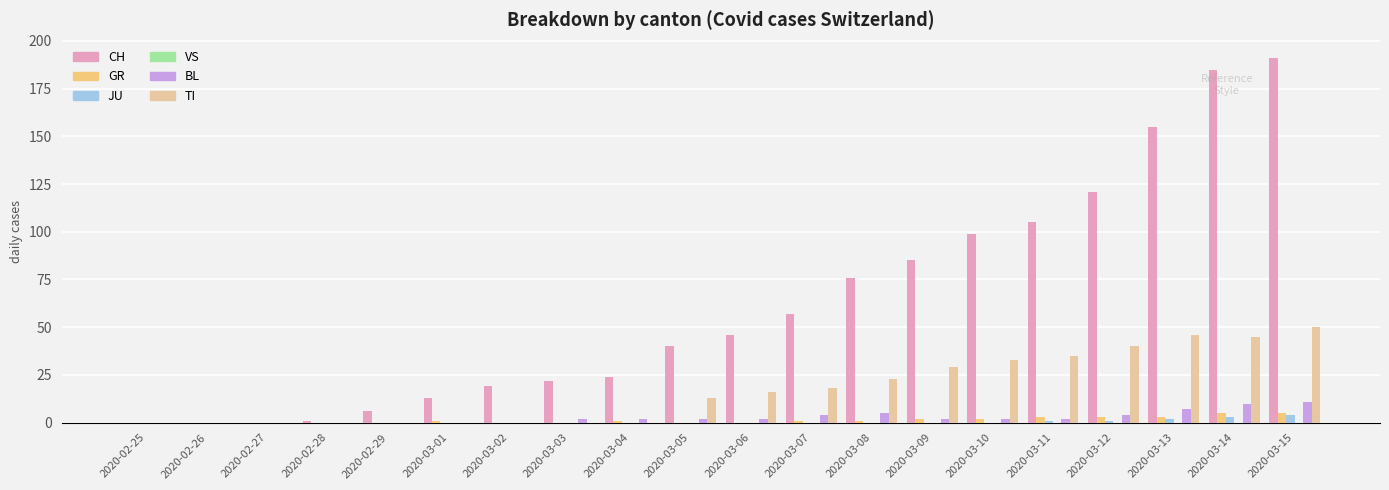

The value of BL at 2020-02-29 is 0. True or false?

True